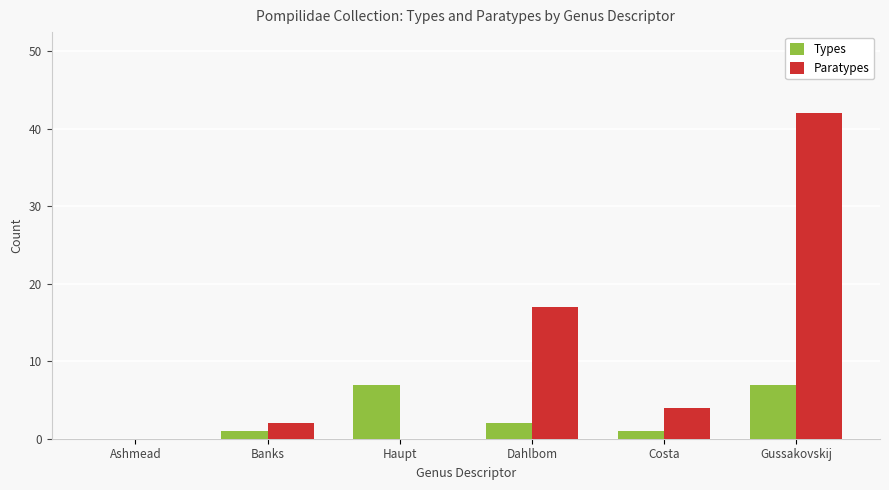

Where is Paratypes nearest to the value 21?

Dahlbom